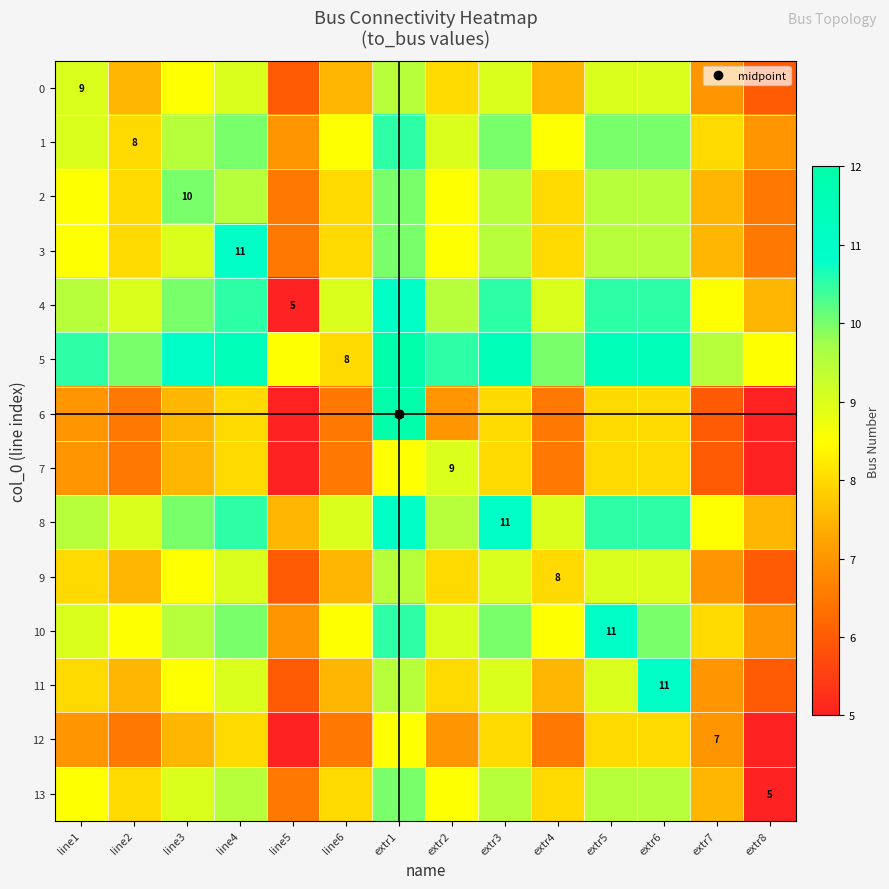

Count the 12 values in the range 6 to 8.

11